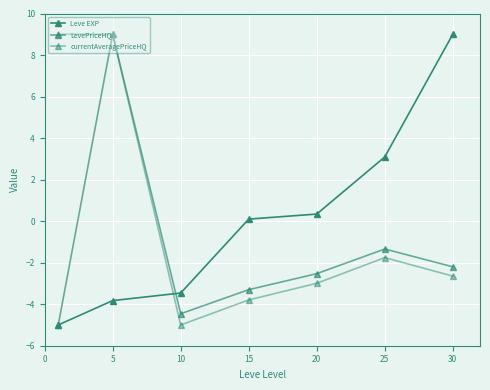

Which series has the largest range (max minus min)?

Leve EXP